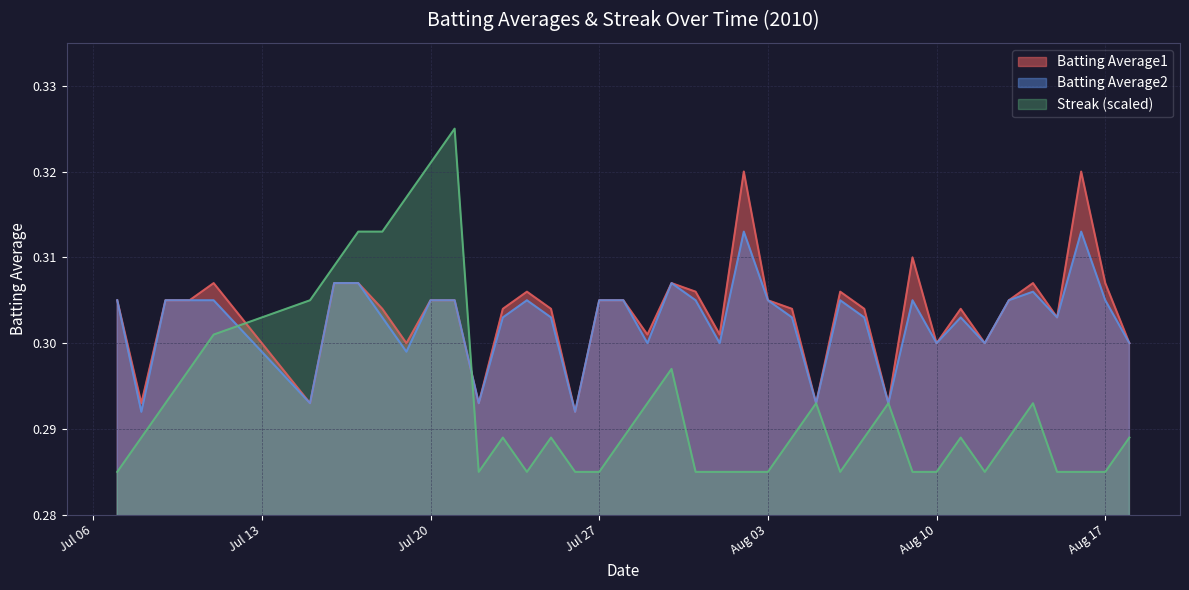

Rank the series by their maximum value, from lowest to highest.

Batting Average2, Batting Average1, Streak (scaled)